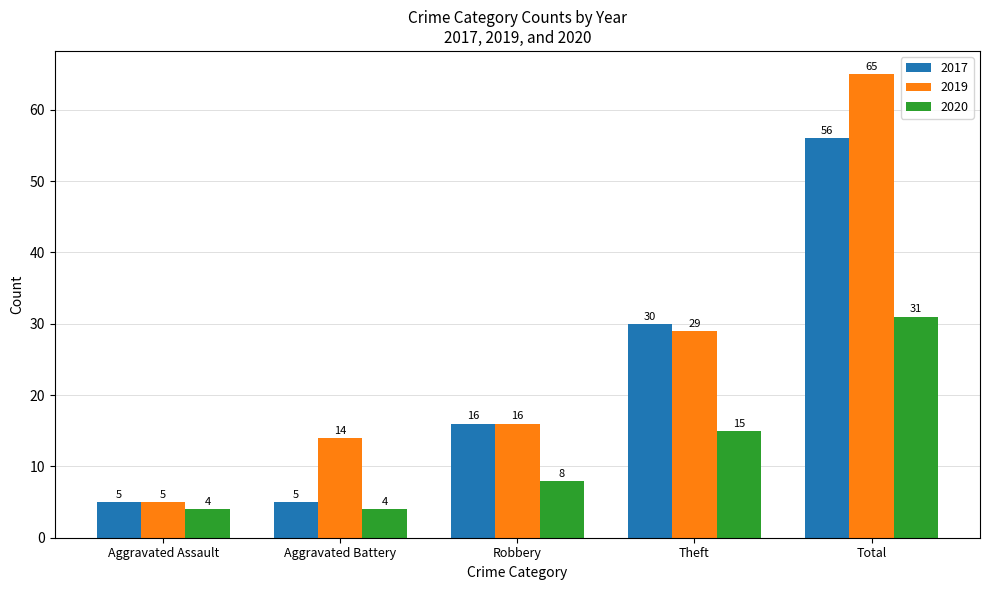

List the series in order of their peak value, highest first.

2019, 2017, 2020